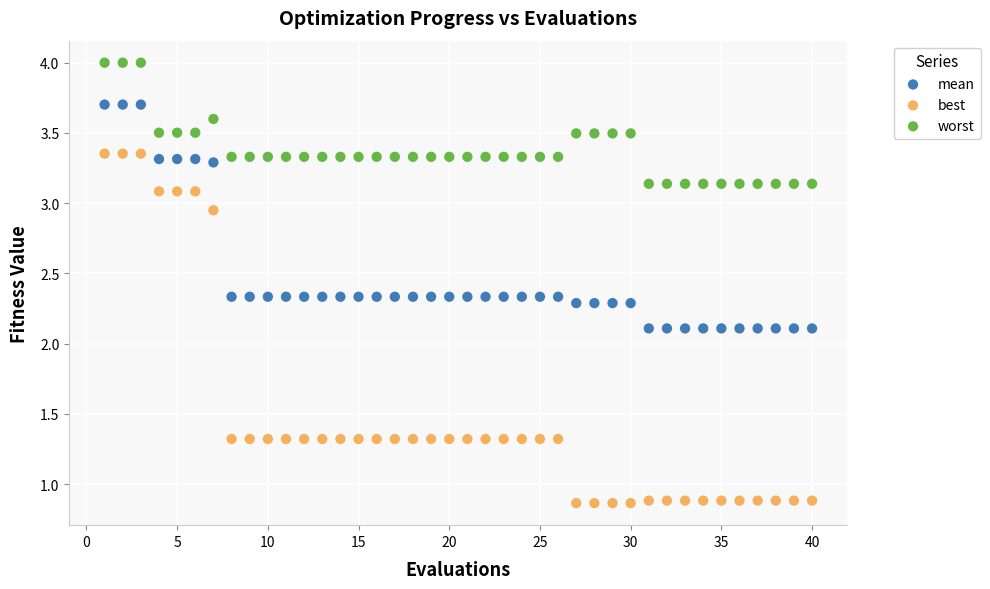

Which series has the largest Y range (max minus min)?

best